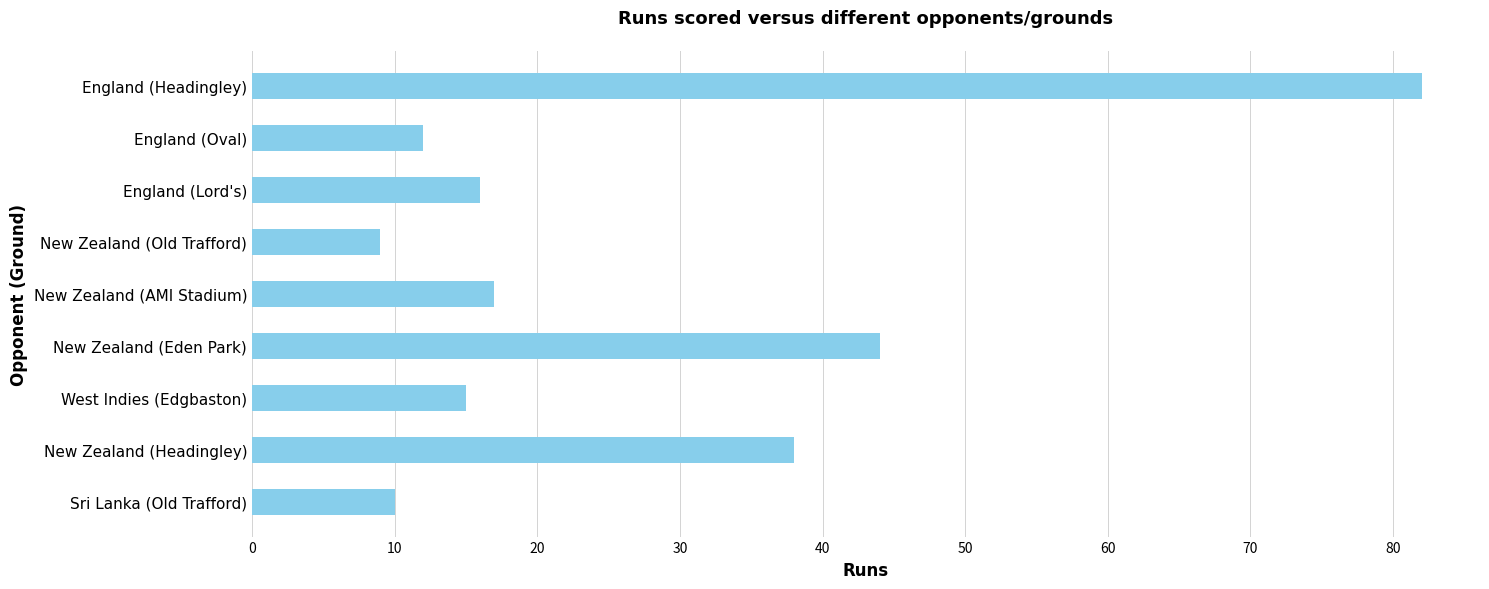

What is the change in value from New Zealand (Eden Park) to Sri Lanka (Old Trafford)?

-34